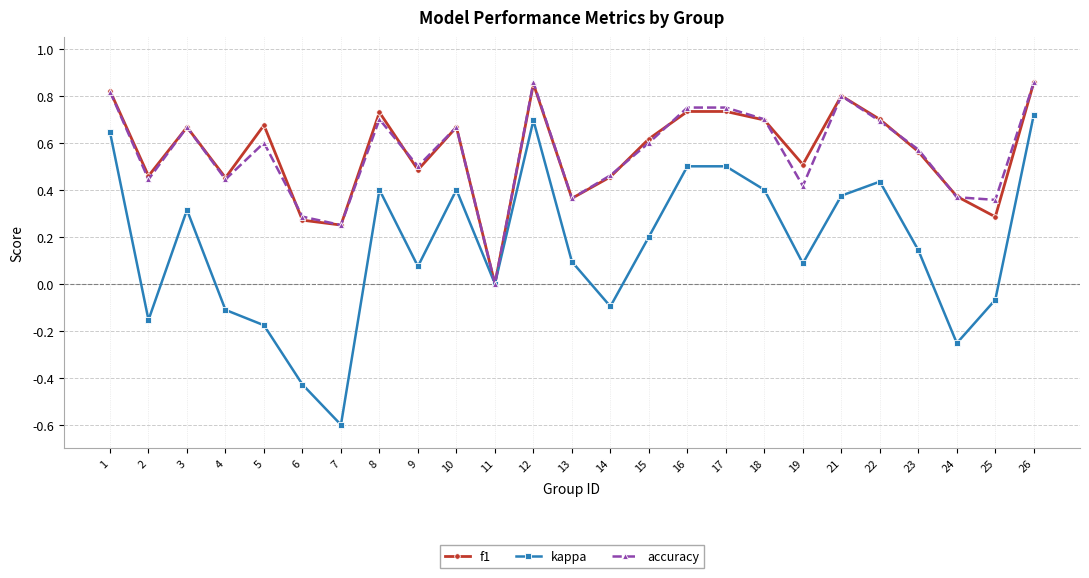

Is it true that kappa equals -0.0 at 14?

False